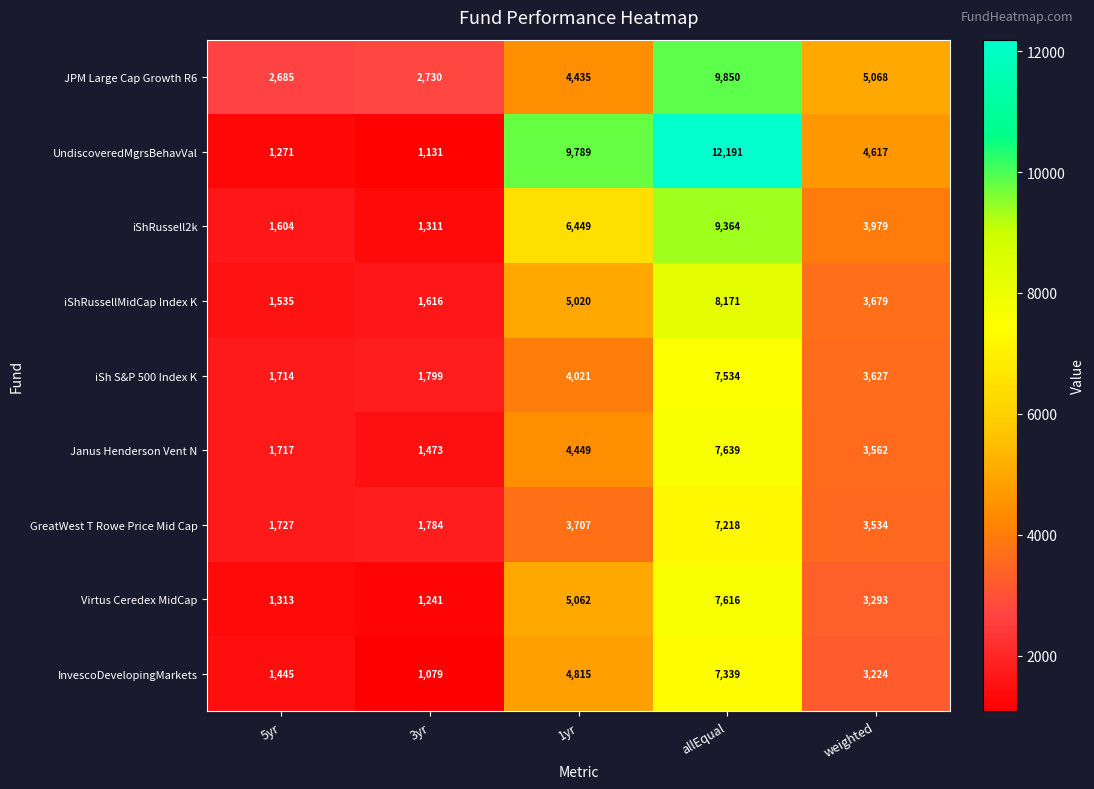

Which series has the largest total across all categories?

UndiscoveredMgrsBehavVal